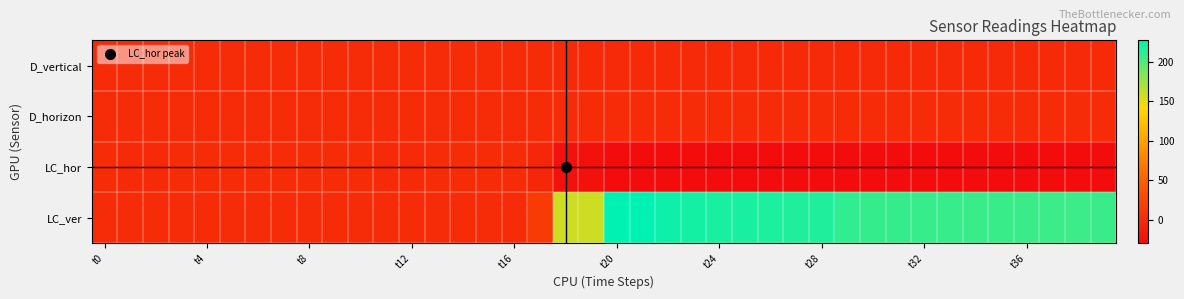

Which series has the largest total across all categories?

LC_ver